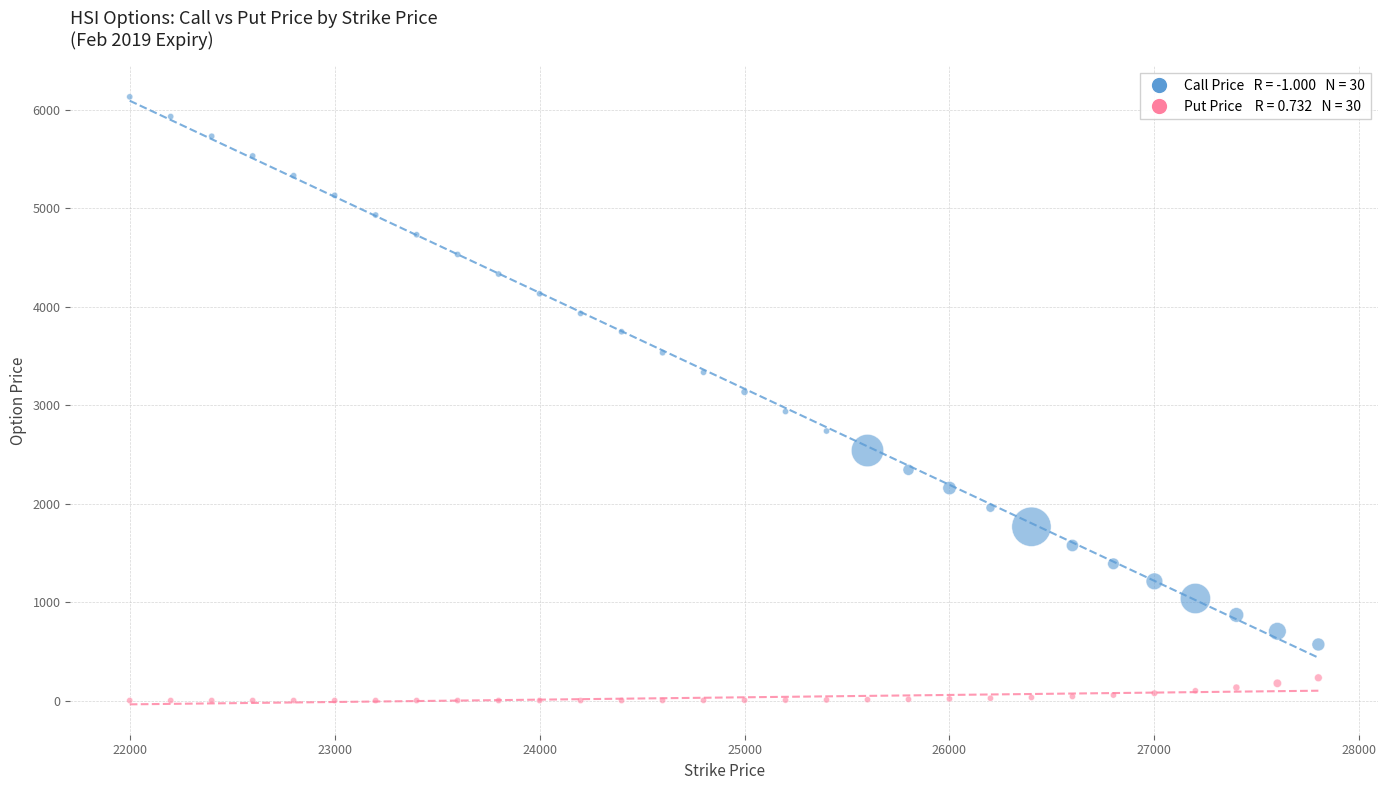

Across all data points, what is the range of X values (max minus min)?

5800